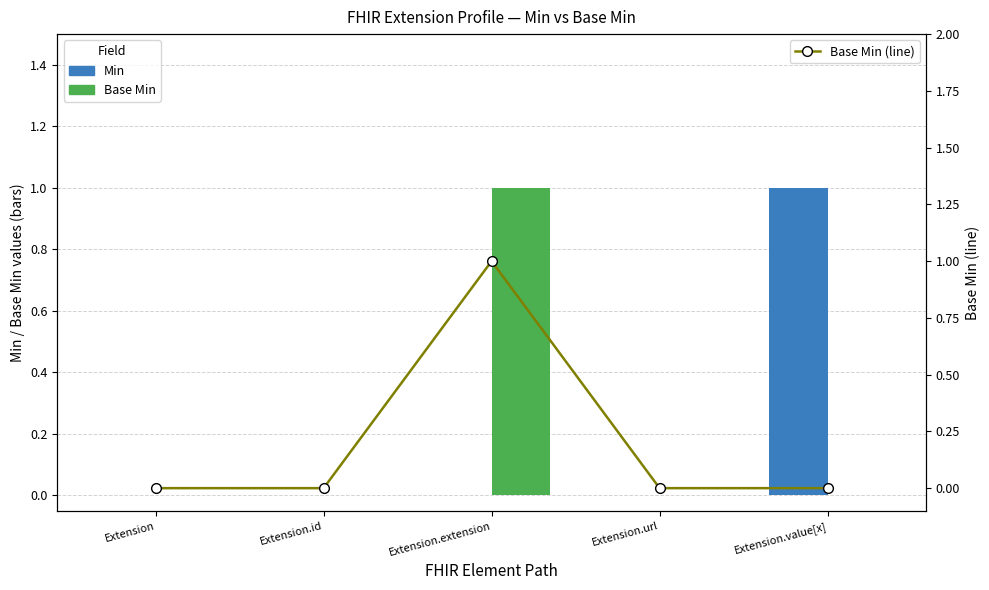

What position from the left is Extension.url?

4